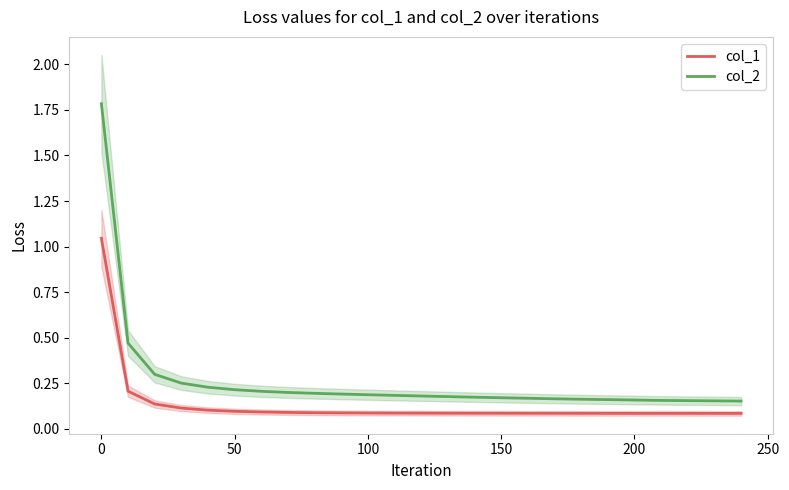

What is the minimum value shown in the chart?

0.1